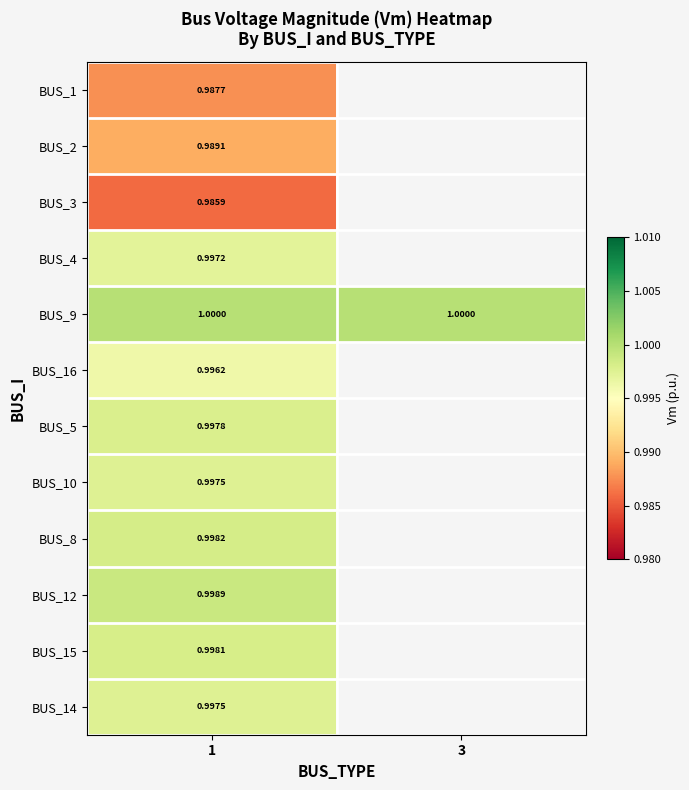

Is the value of BUS_5 at 1 greater than the value of BUS_16 at 1?

Yes